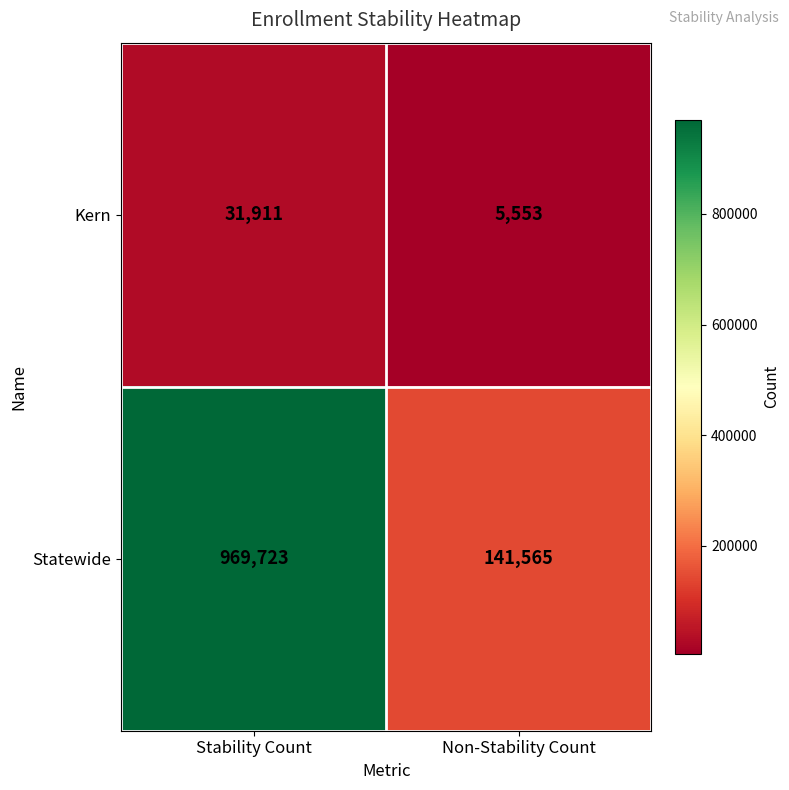

How many series are shown in this chart?

2